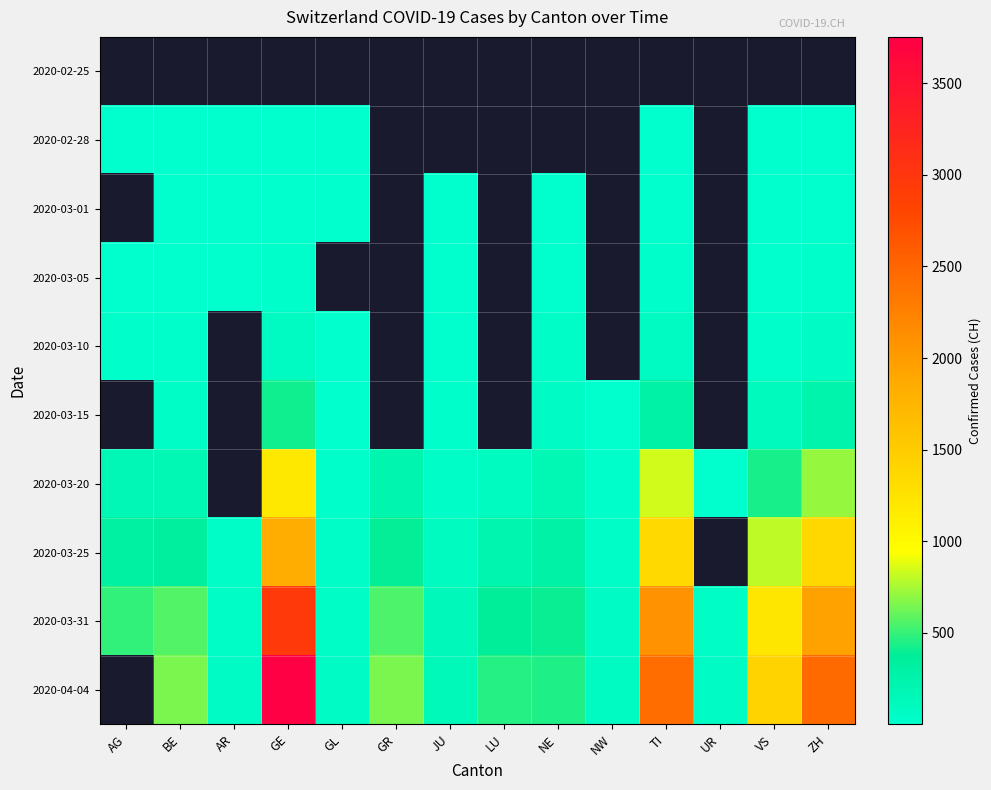

At which label is 2020-03-05 closest to 14?

GE